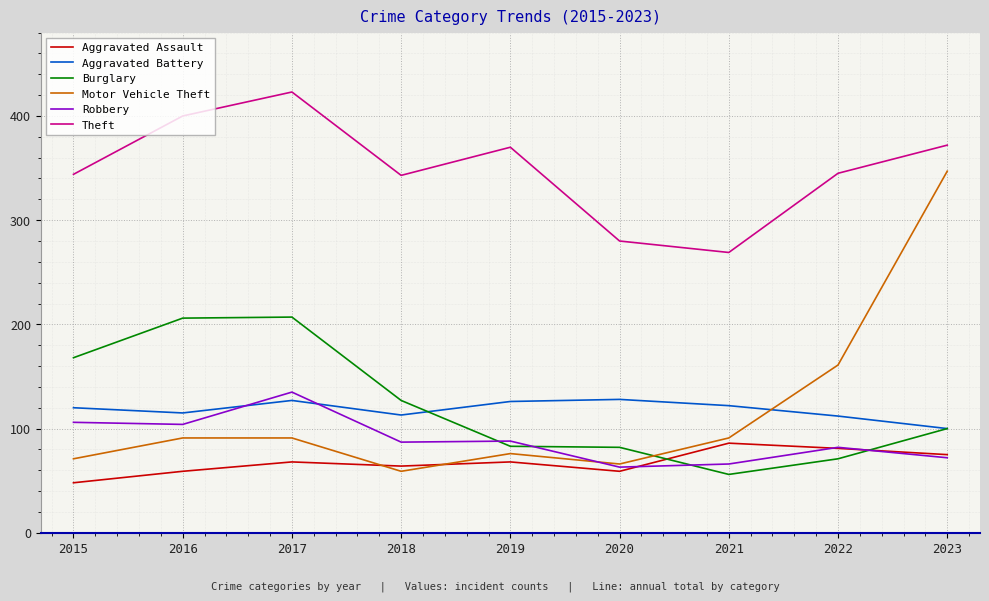

Between which two adjacent categories do Aggravated Assault and Burglary first intersect?

2020 and 2021